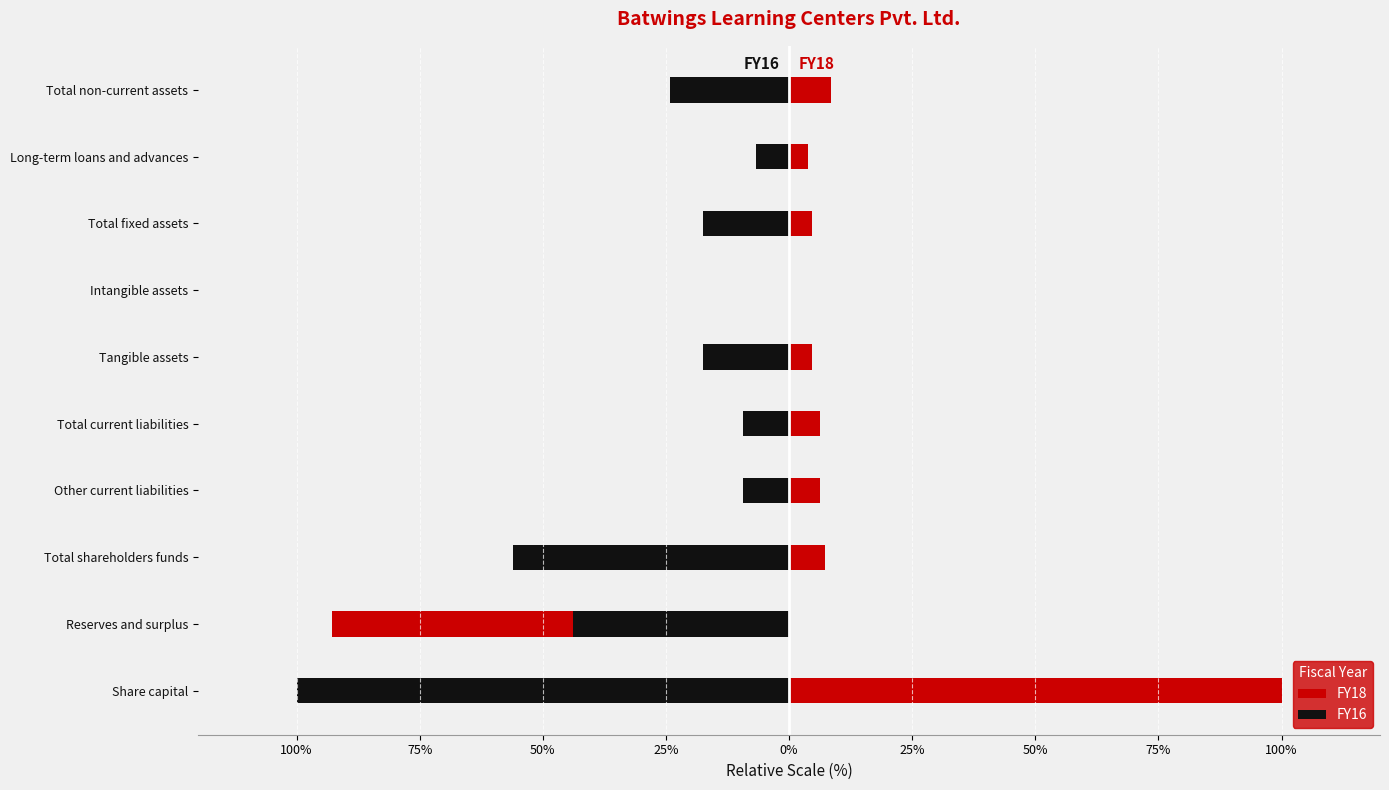

What is the smallest value displayed?

-100.0